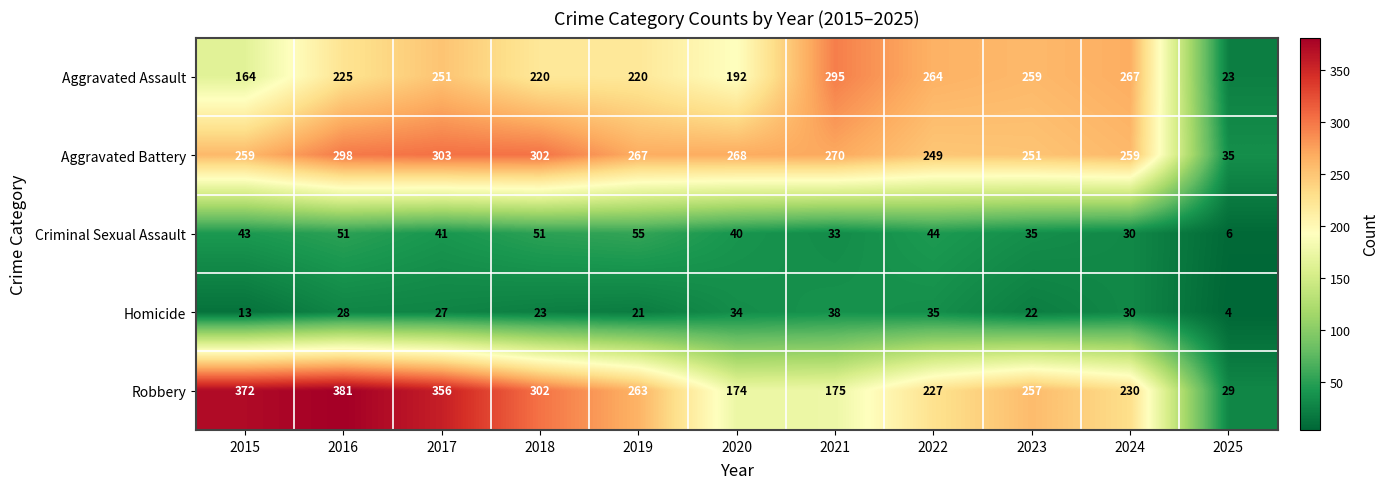

What is the sum of all Aggravated Assault values?

2380